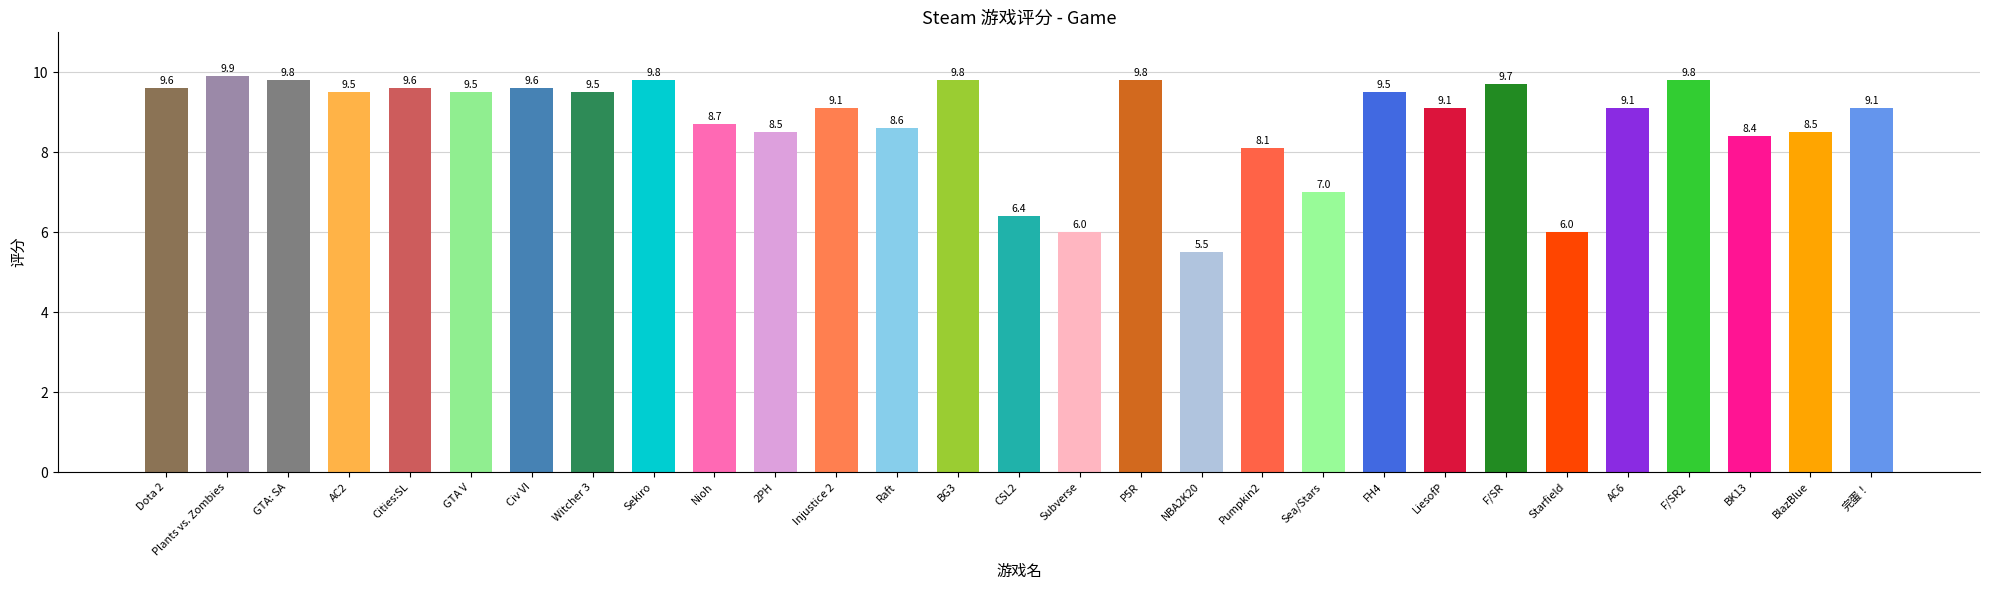

What is the sum of all values?

253.5